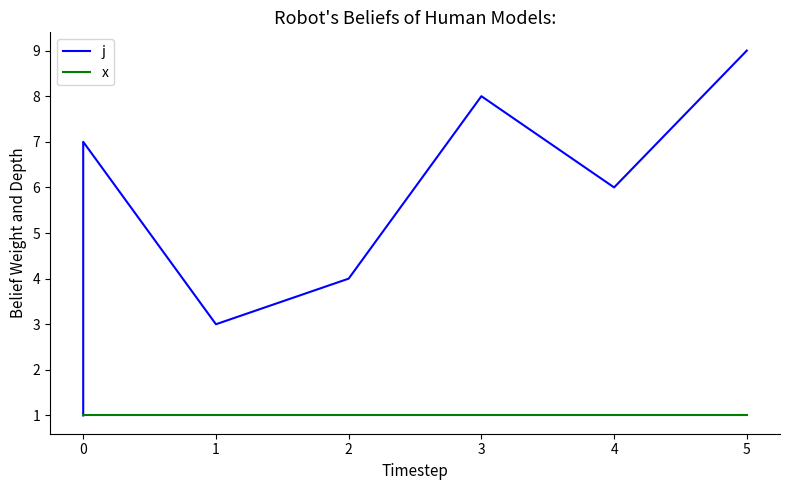

At 0, list the series in order from largest to smallest.

j, x